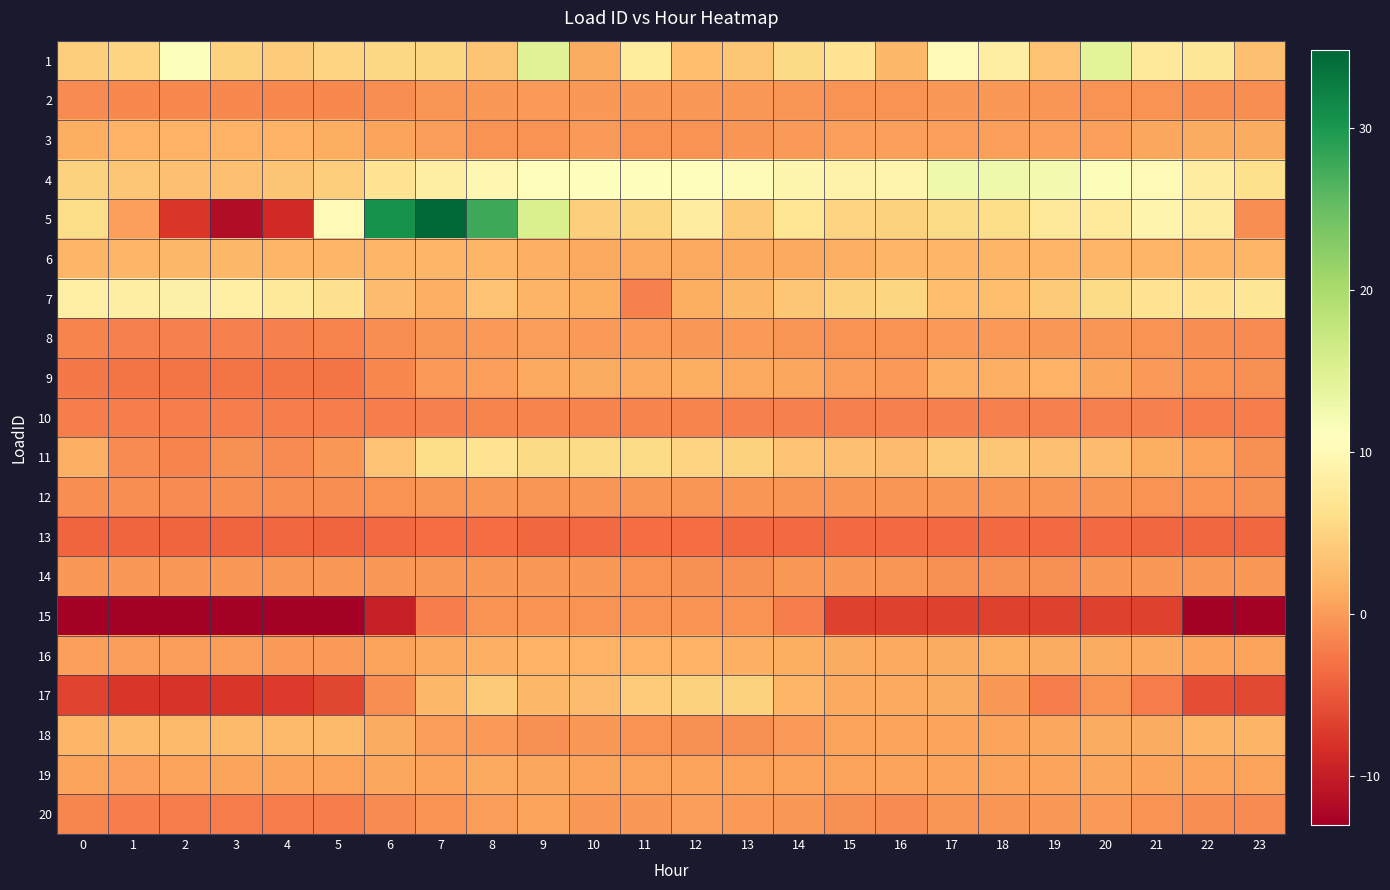

At which category is the sum across all series the highest?

8